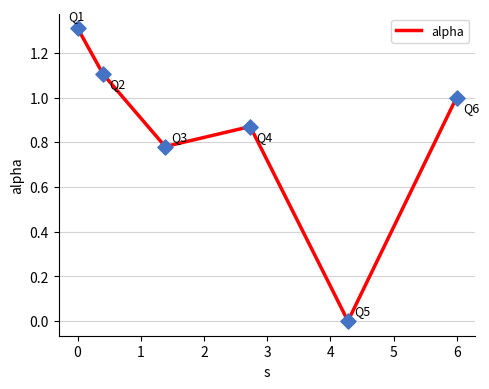

What is the difference between the second highest and minimum values?

1.1